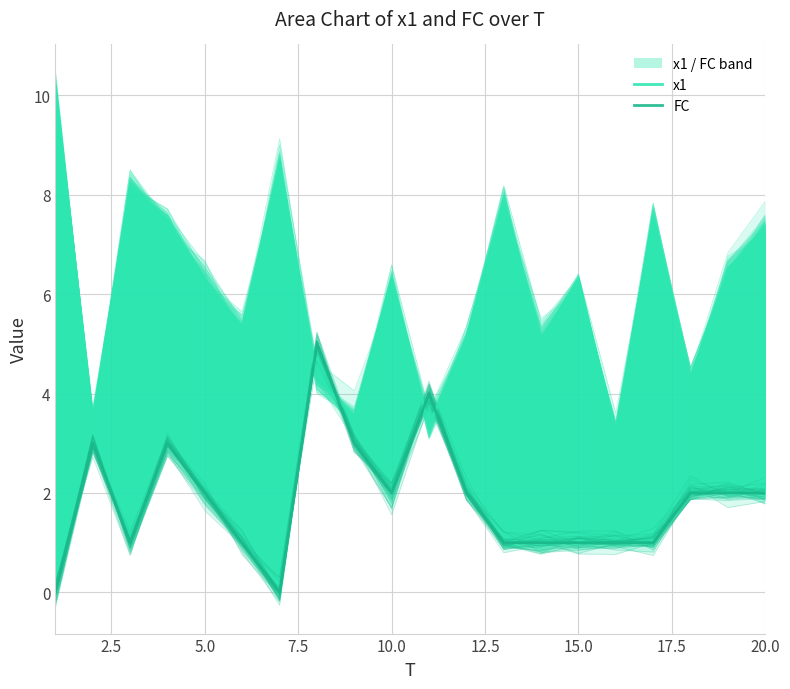

How many series are shown in this chart?

2